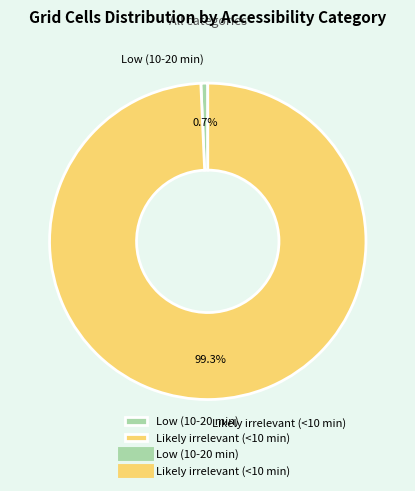

What percentage is NOT represented by Likely irrelevant (<10 min)?

0.7%